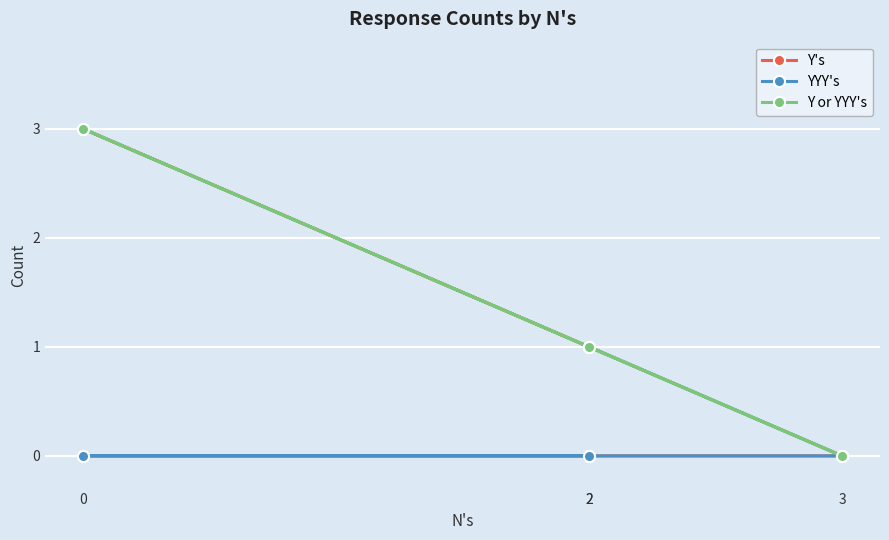

What is the maximum value for Y or YYY's?

3